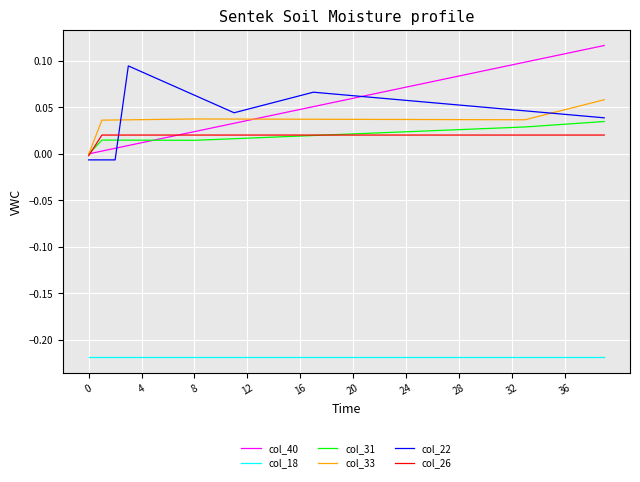

True or false: col_18 and col_22 intersect in this chart.

False